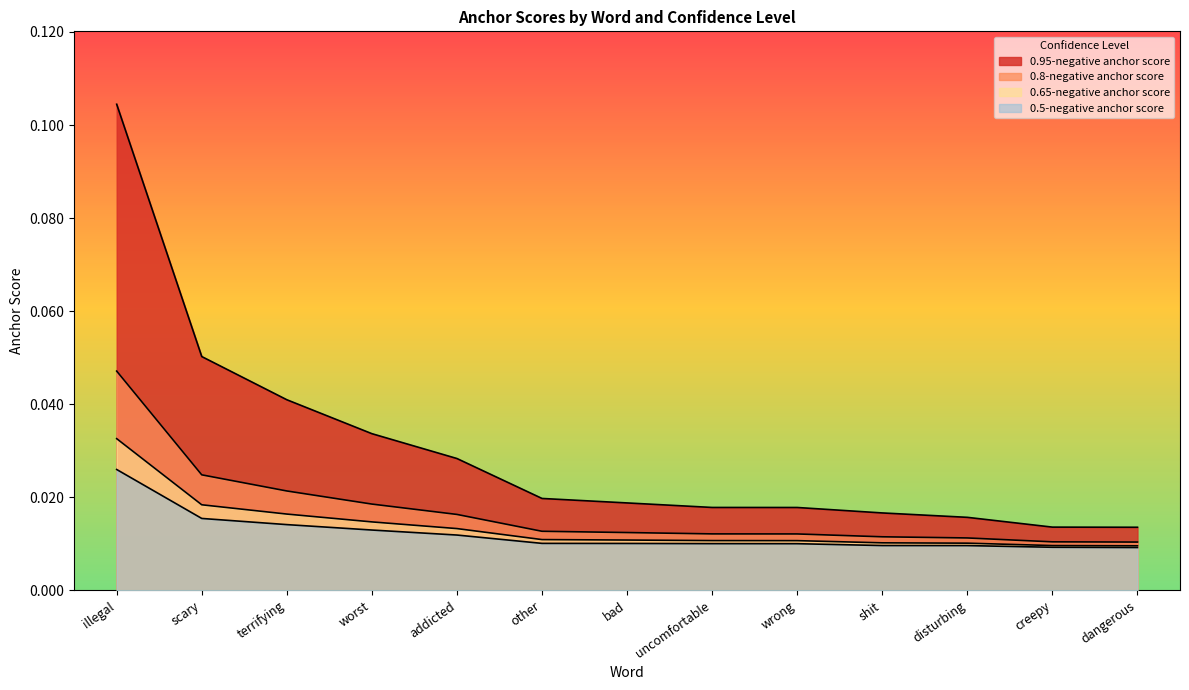

What is the label of the 6th point from the right?

uncomfortable